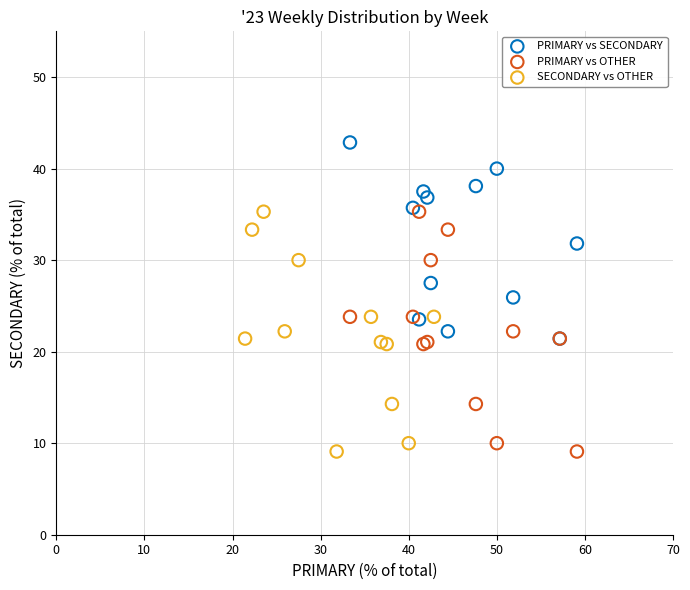

Which series reaches the maximum Y coordinate?

PRIMARY vs SECONDARY